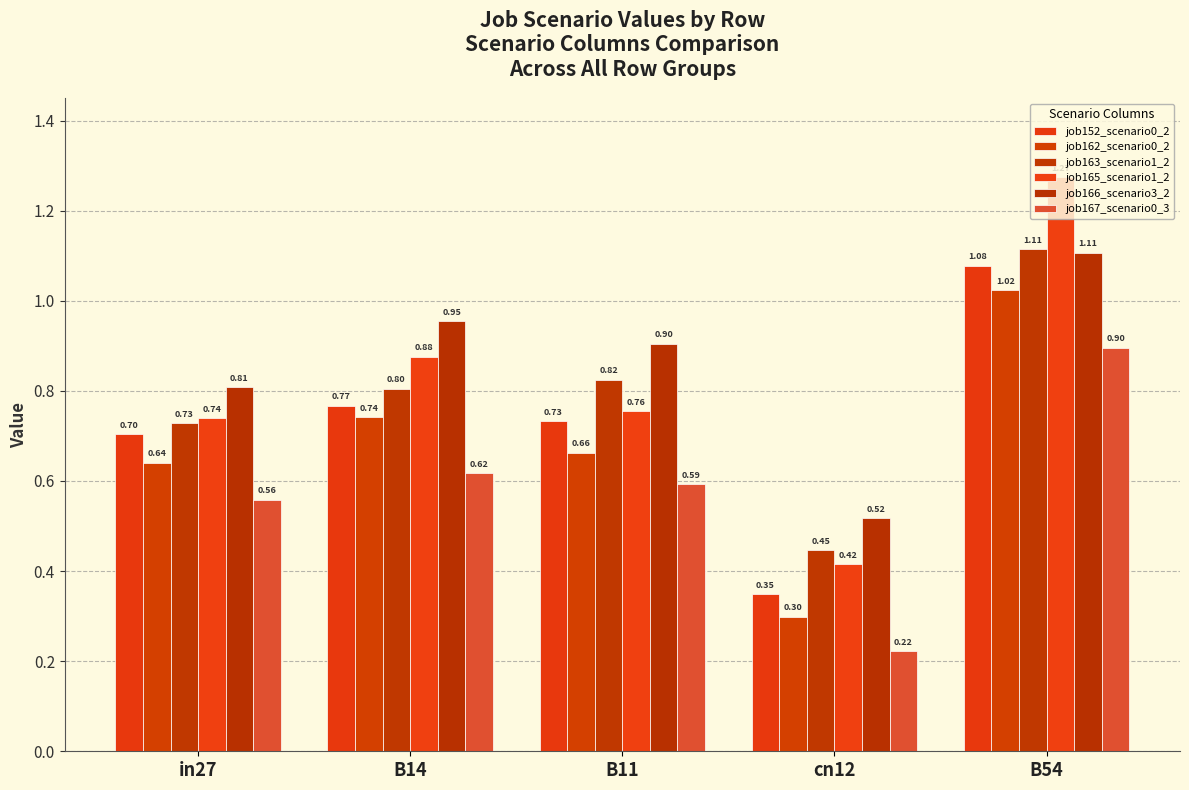

What is the difference between the job167_scenario0_3 values at B14 and in27?

0.1